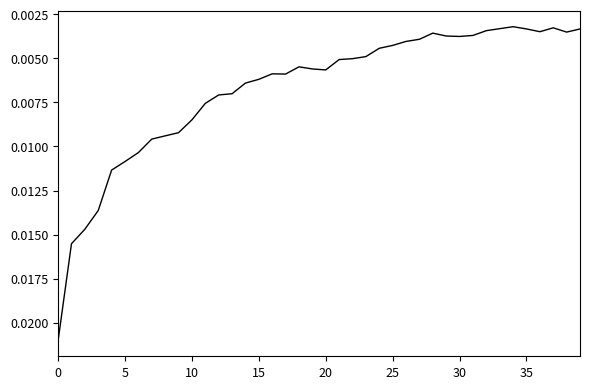

Which label corresponds to the smallest value in the chart?

34